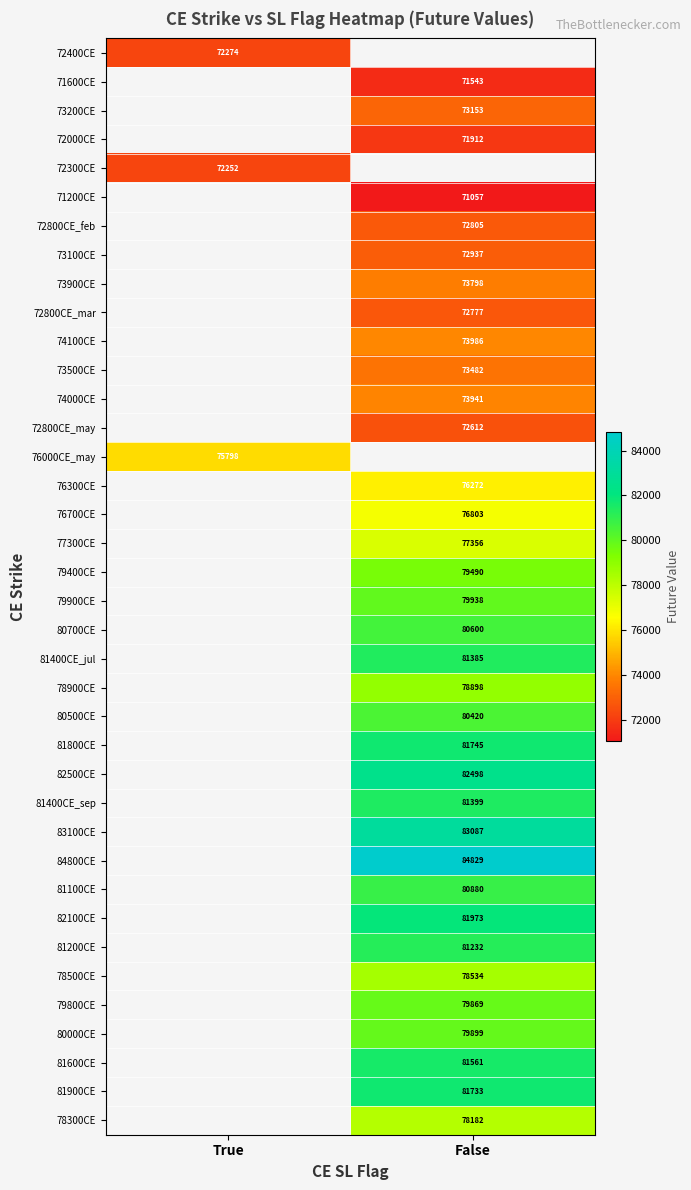

How many data points in 81200CE are above 81232?

1